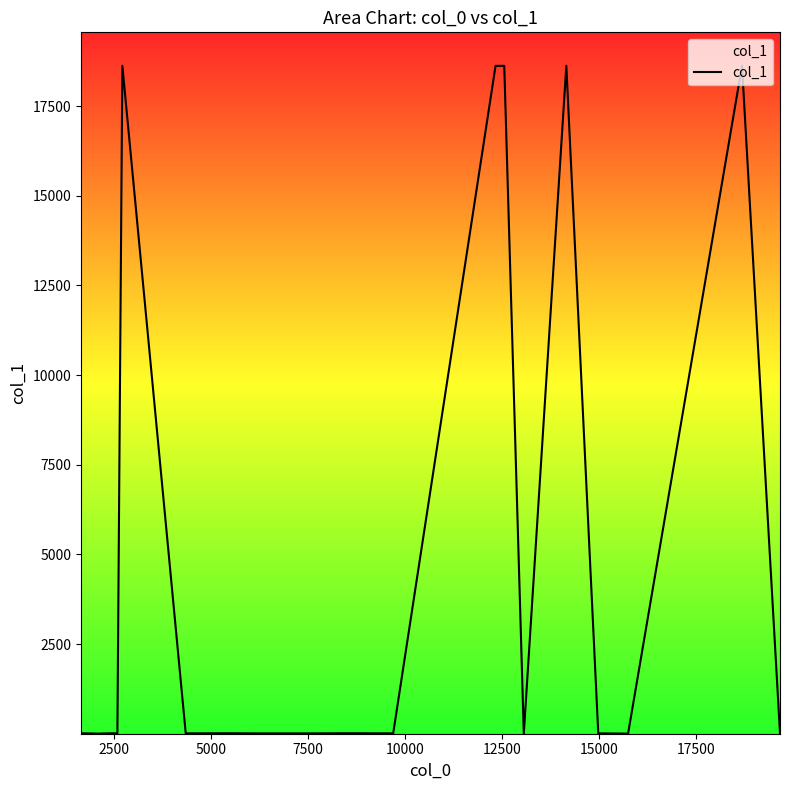

What is the greatest value displayed?

18625